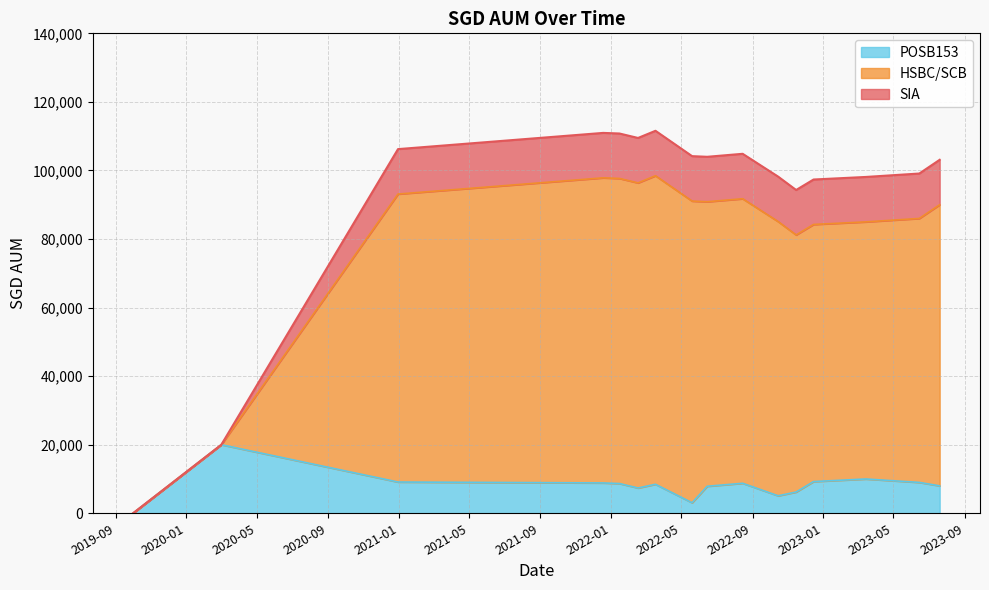

How many interior local peaks does the POSB153 series have?

4